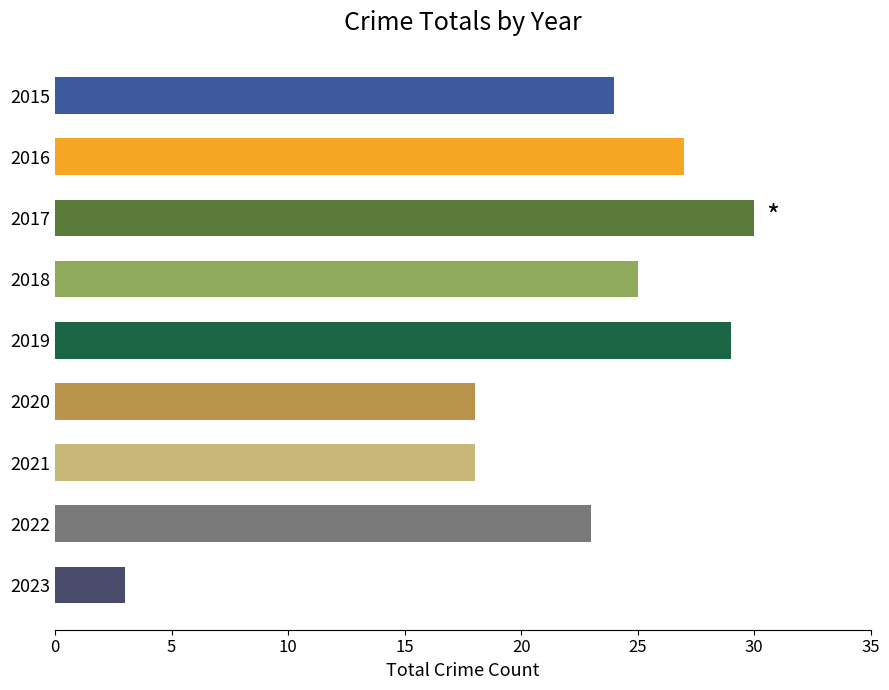

What is the difference between the maximum and minimum values?

27